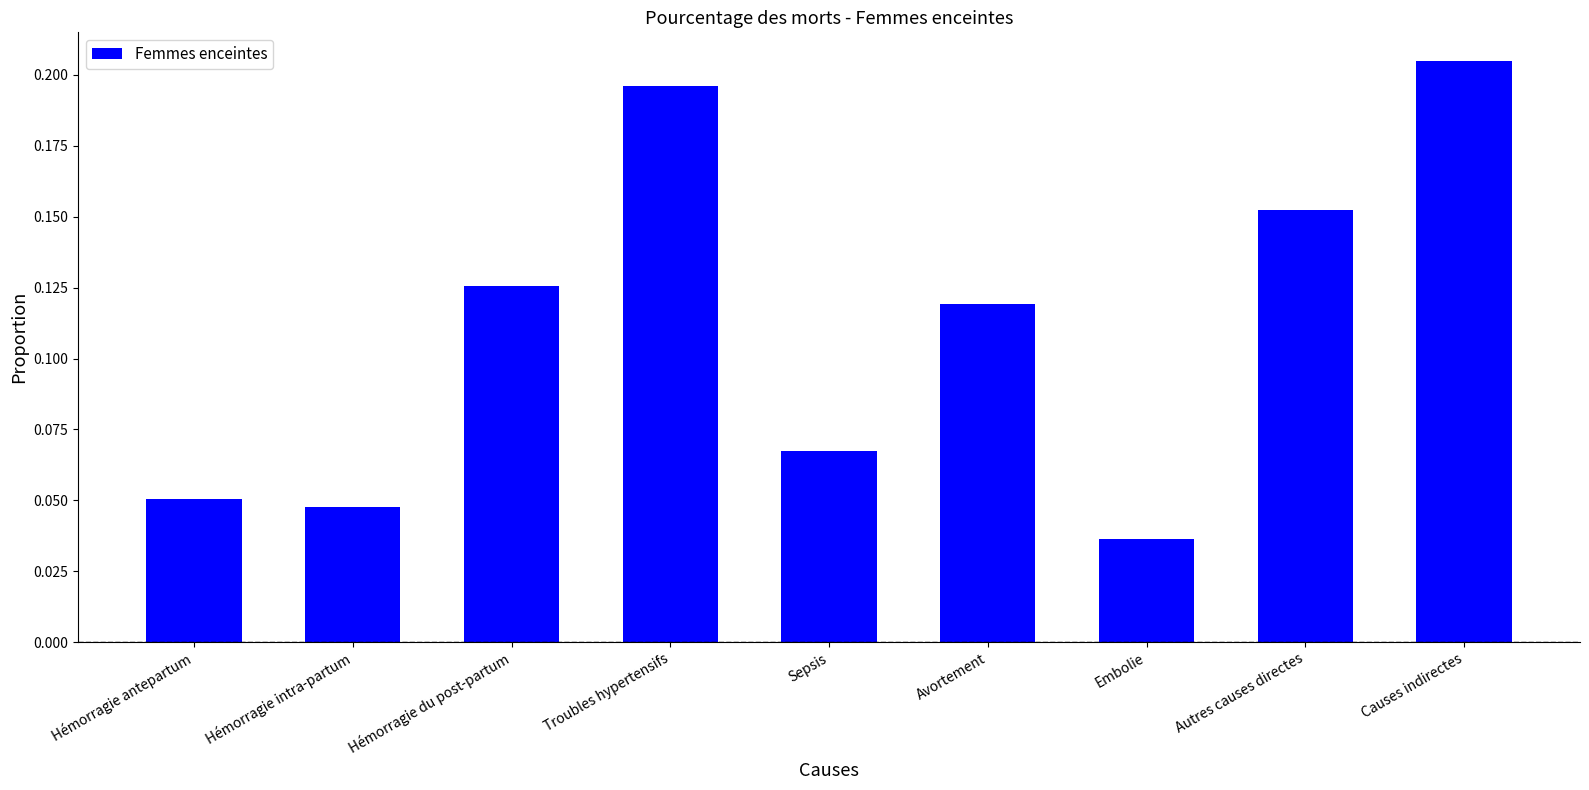

What is the sum of the values at Causes indirectes and Avortement?

0.3